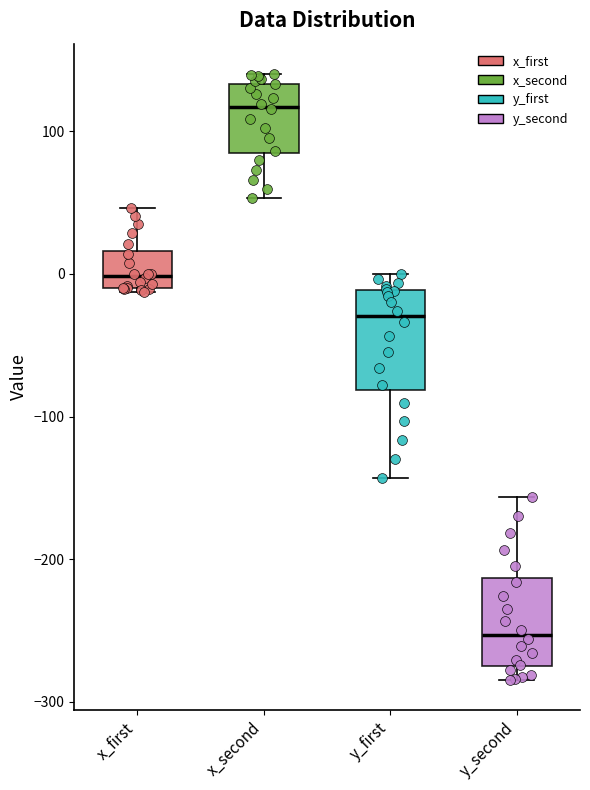

Which box has the highest median line?

x_second